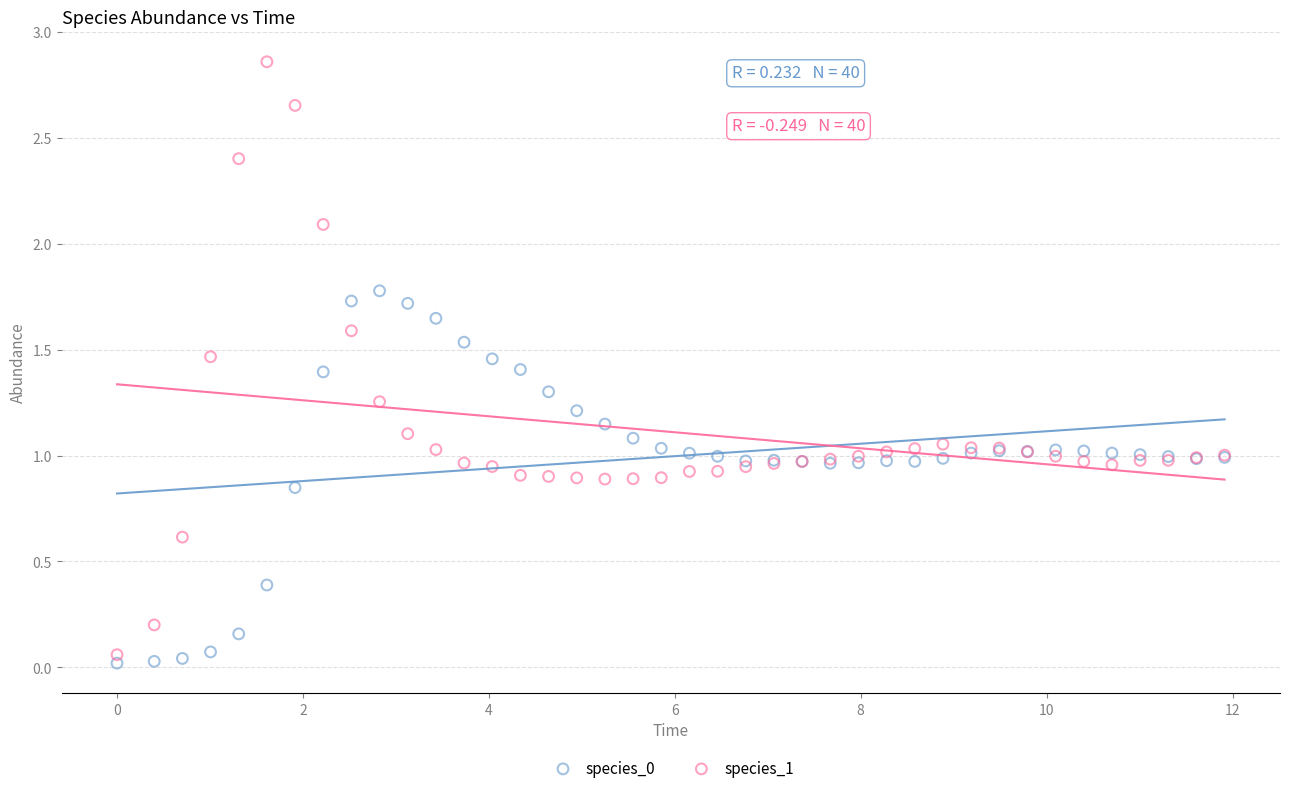

What is the X range (max minus min) for the scatter plot?

11.9